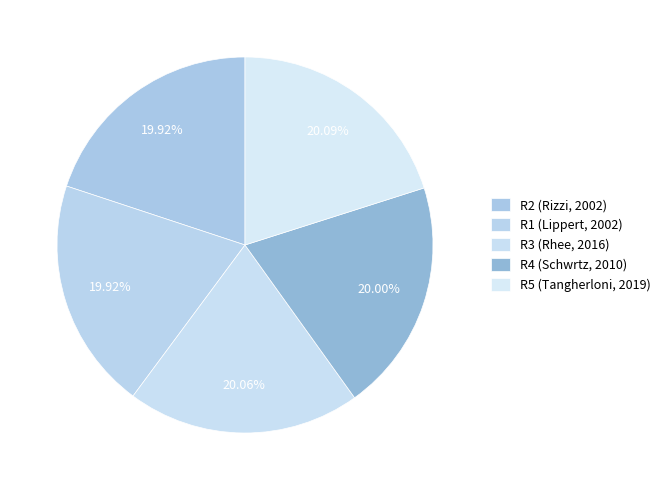

How many segments does this pie chart have?

5